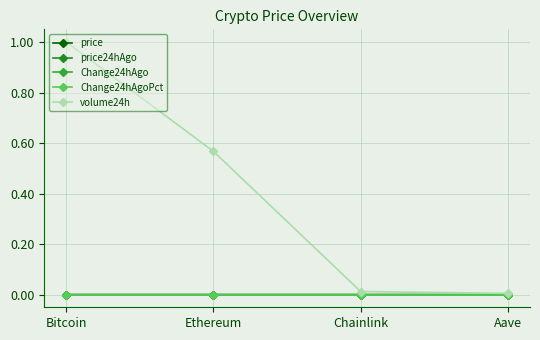

What are all the series names shown in the legend?

price, price24hAgo, Change24hAgo, Change24hAgoPct, volume24h